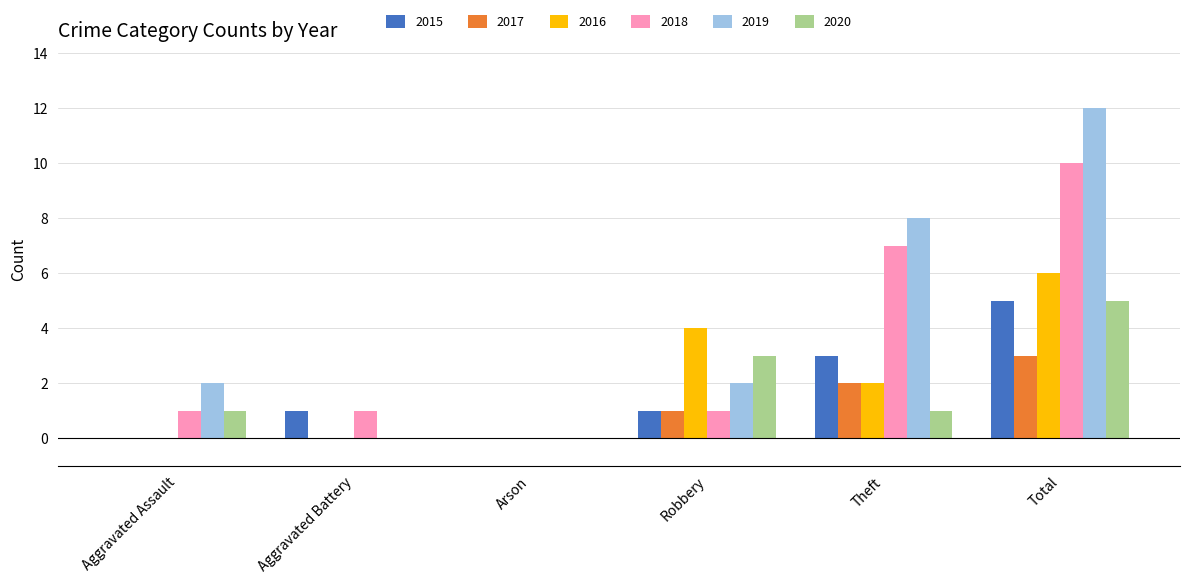

What is the average value of the 2015 series?

2